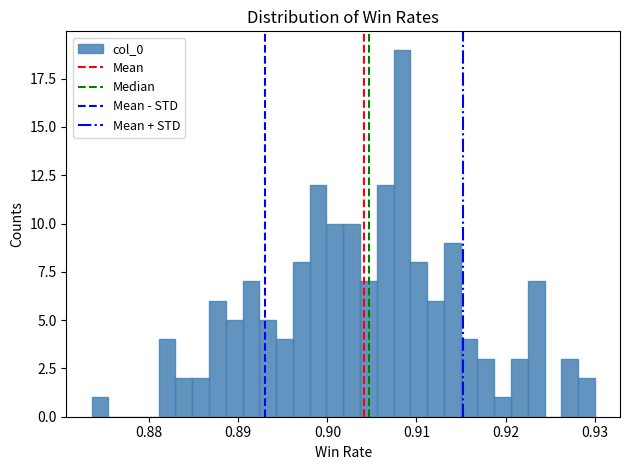

Around what value on the x-axis is the tallest bar? Give the approximate position of its centre, as read against the axis.

0.908